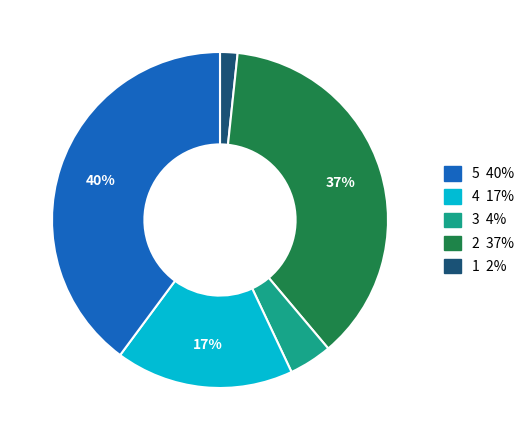

How many segments does this pie chart have?

5